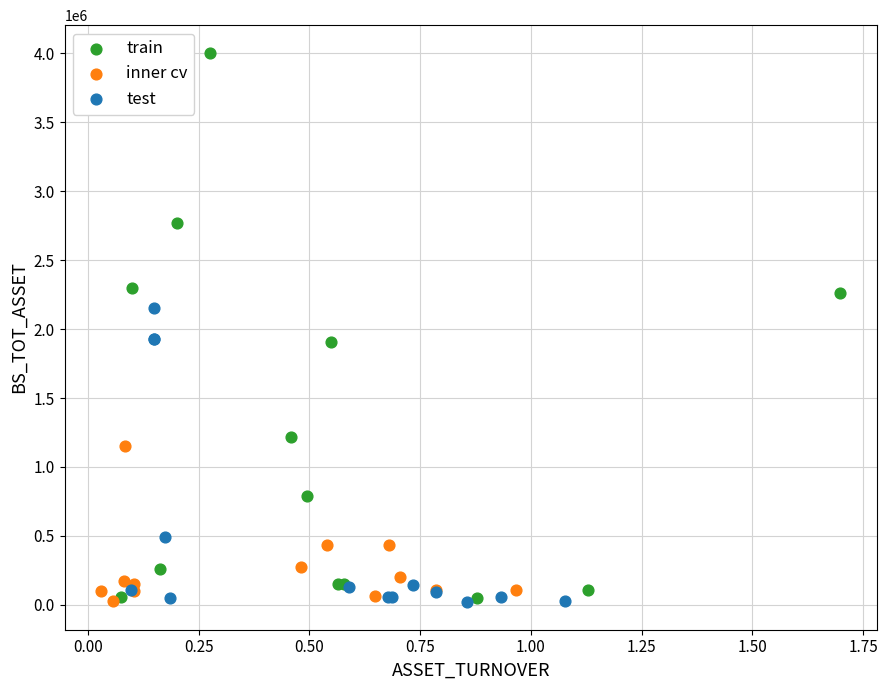

What are all the series names shown in the legend?

train, inner cv, test